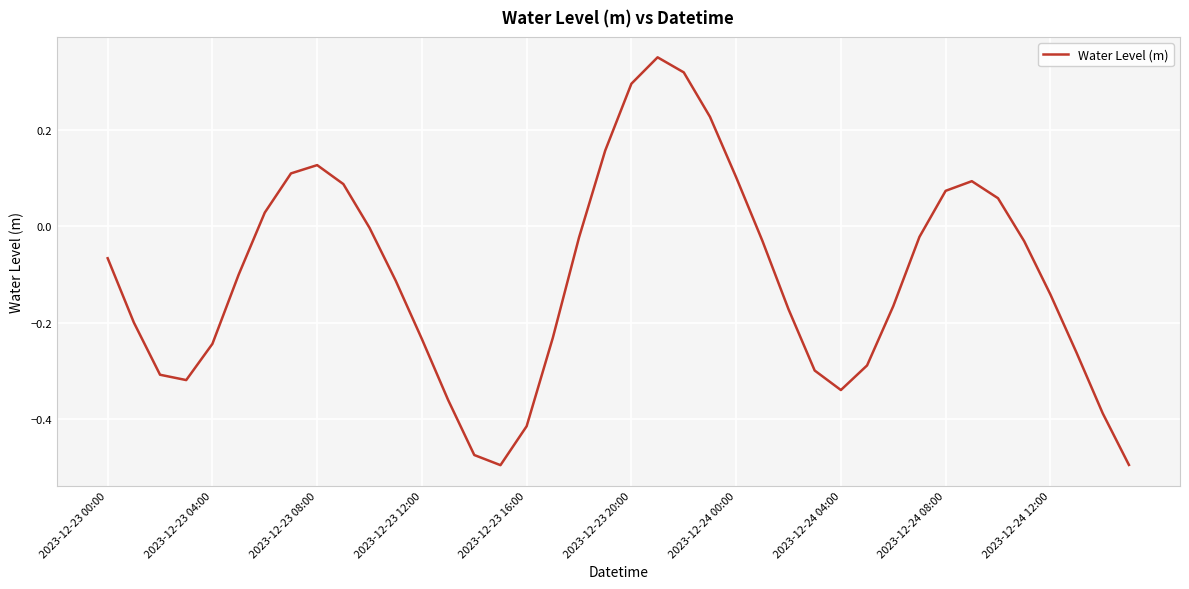

What is the difference between the maximum and minimum values?

0.8